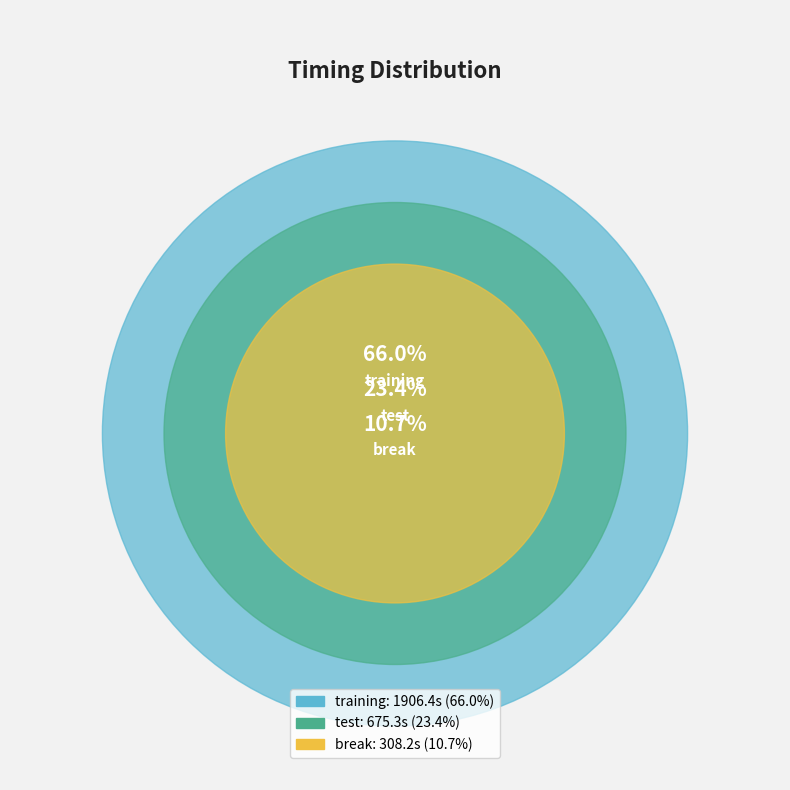

What is the ratio of the value at test to the value at break?

2.2